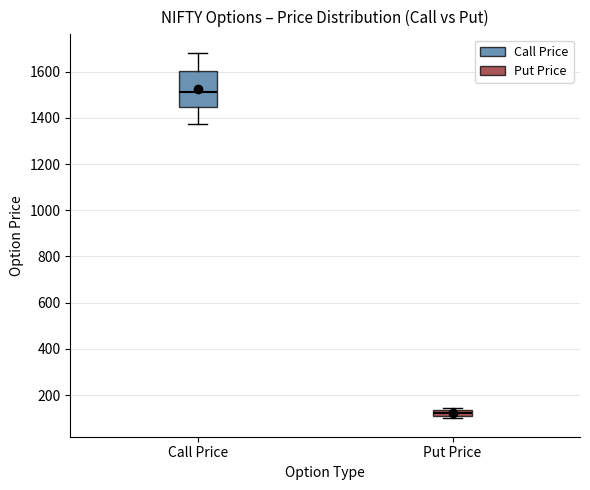

Which box's median line is the lowest?

Put Price